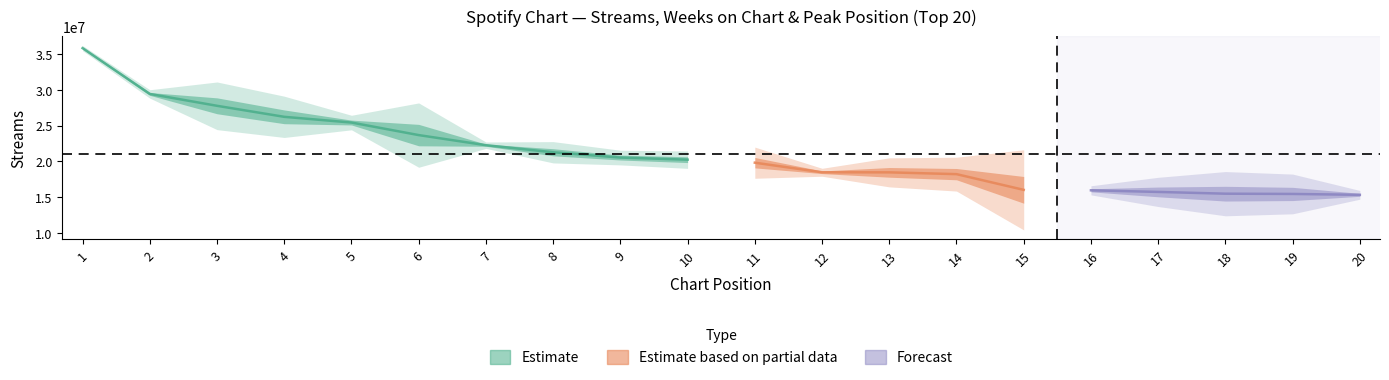

Reading left to right, extract all data points from this chart.

streams: 1=35821535	2=29416022	3=27756639	4=26215788	5=25416545	6=23662238	7=22249014	8=21260578	9=20520619	10=20225150	11=19804468	12=18464366	13=18451836	14=18202009	15=16005604	16=15940711	17=15715774	18=15469590	19=15433257	20=15309924
weeks_on_chart: 1=1	2=2	3=12	4=11	5=4	6=19	7=2	8=7	9=5	10=6	11=11	12=3	13=11	14=13	15=35	16=4	17=13	18=20	19=18	20=4
peak_position: 1=1	2=1	3=1	4=3	5=1	6=5	7=7	8=8	9=2	10=10	11=3	12=12	13=7	14=5	15=1	16=15	17=17	18=6	19=8	20=10